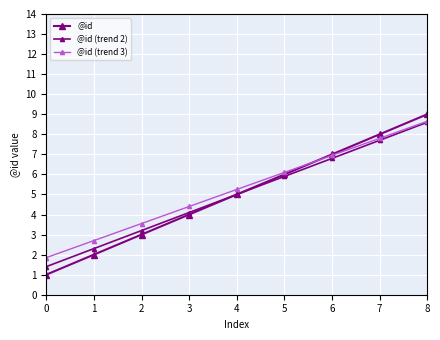

What is the difference between the maximum and second lowest values in the @id (trend 2) series?

6.3